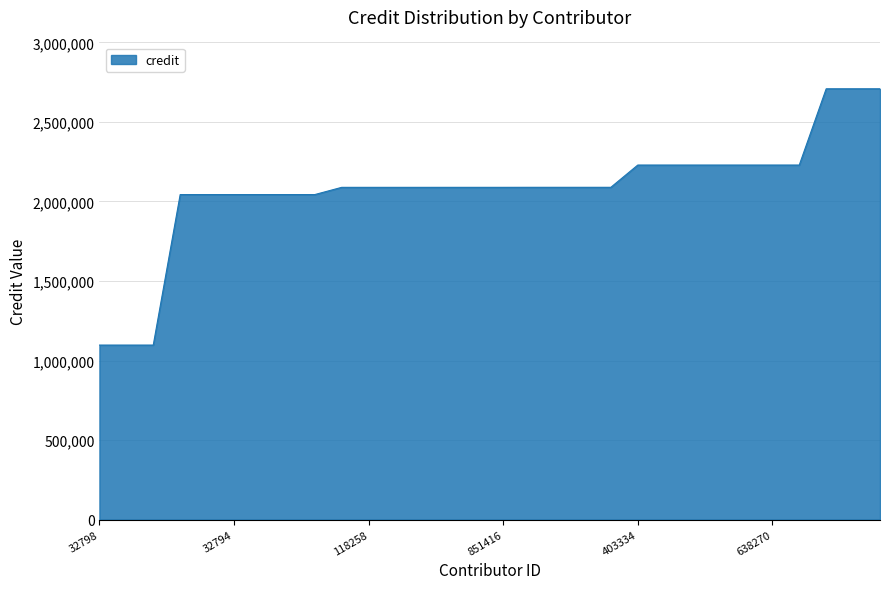

What is the minimum value shown in the chart?

1097085